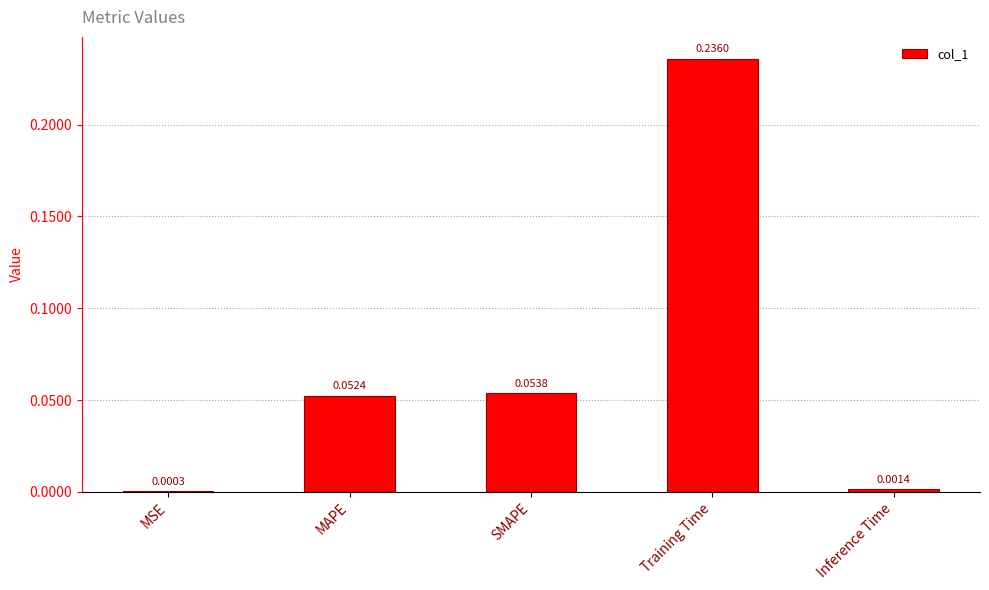

Are the bars horizontal?

No